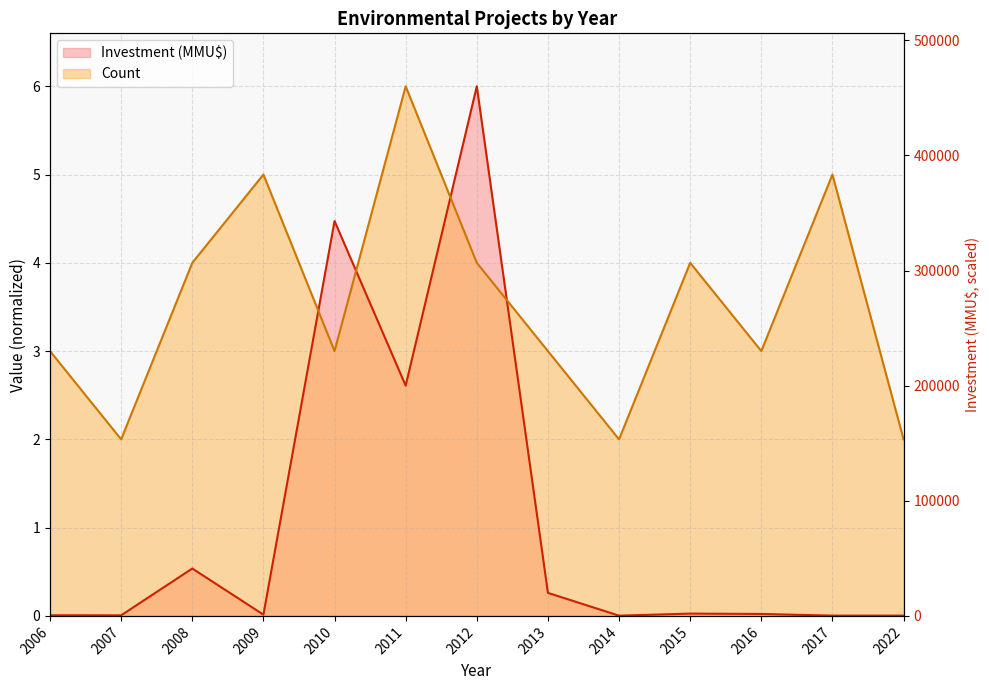

Is it true that Count equals 3.0 at 2006?

True